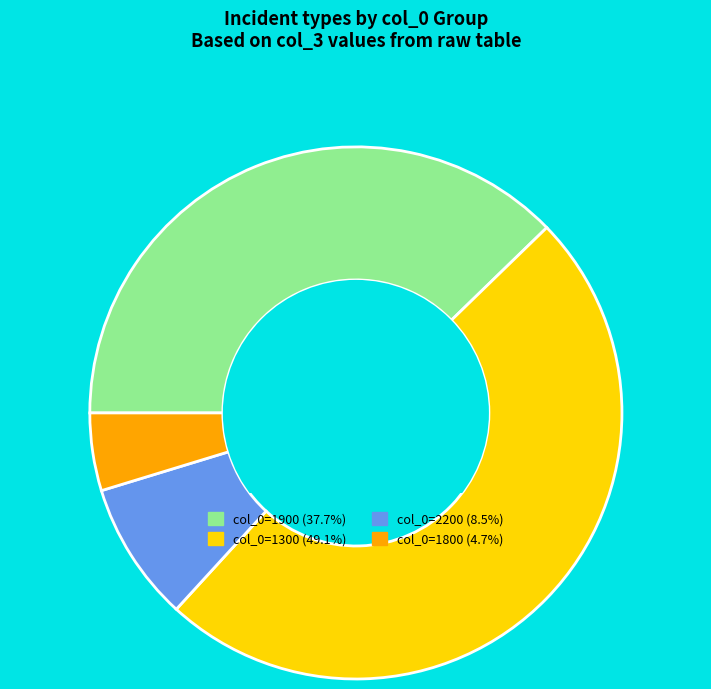

Is there a majority slice in this chart?

No